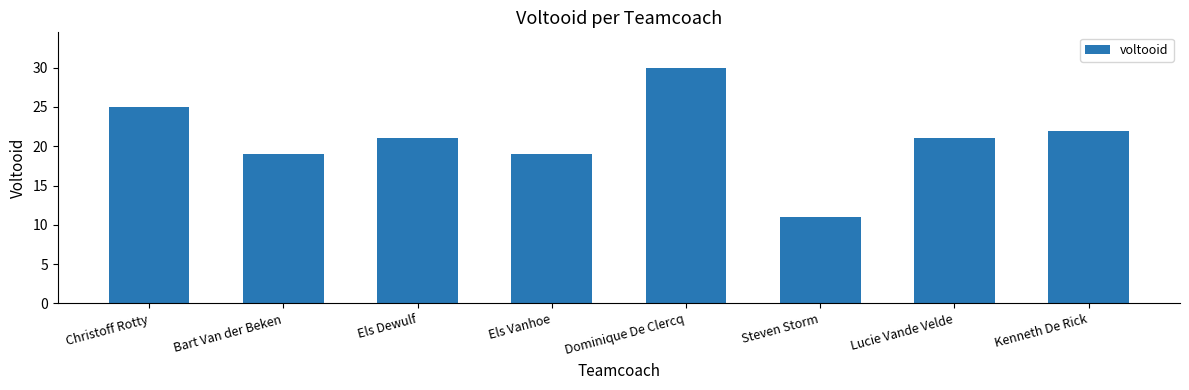

What position from the right is Els Dewulf?

6